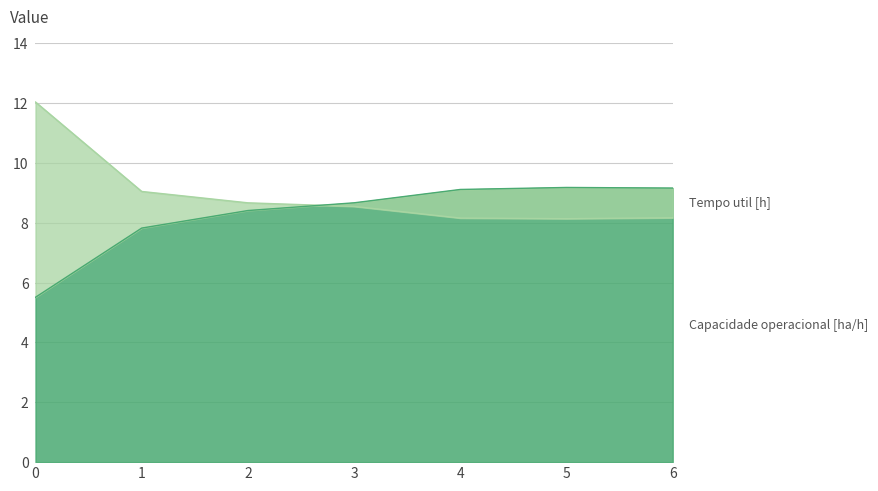

Does the chart display data point markers on the line(s)?

No